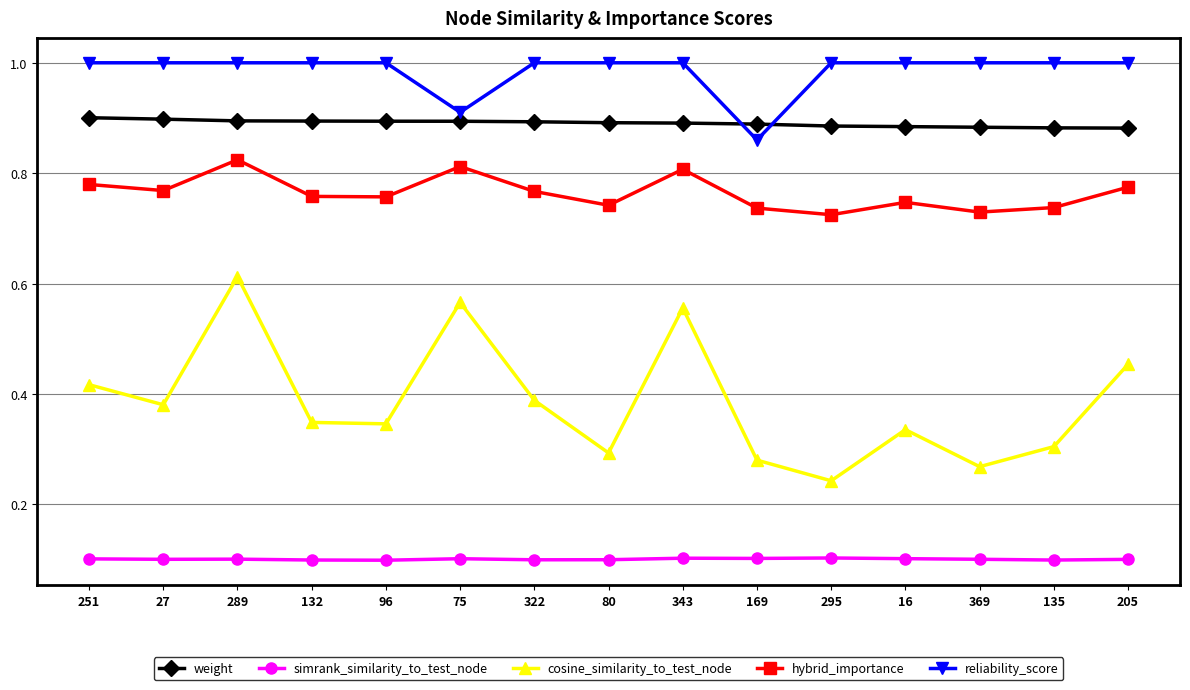

How many lines are shown in the chart?

5